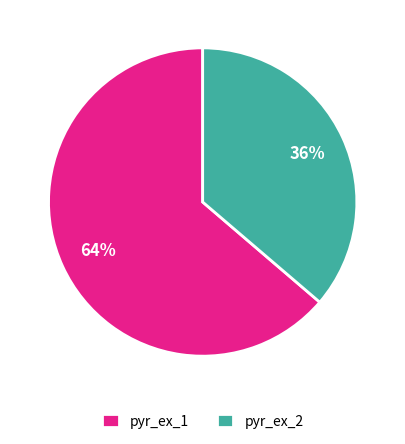

Do pyr_ex_1 and pyr_ex_2 together represent more than half of the pie?

Yes